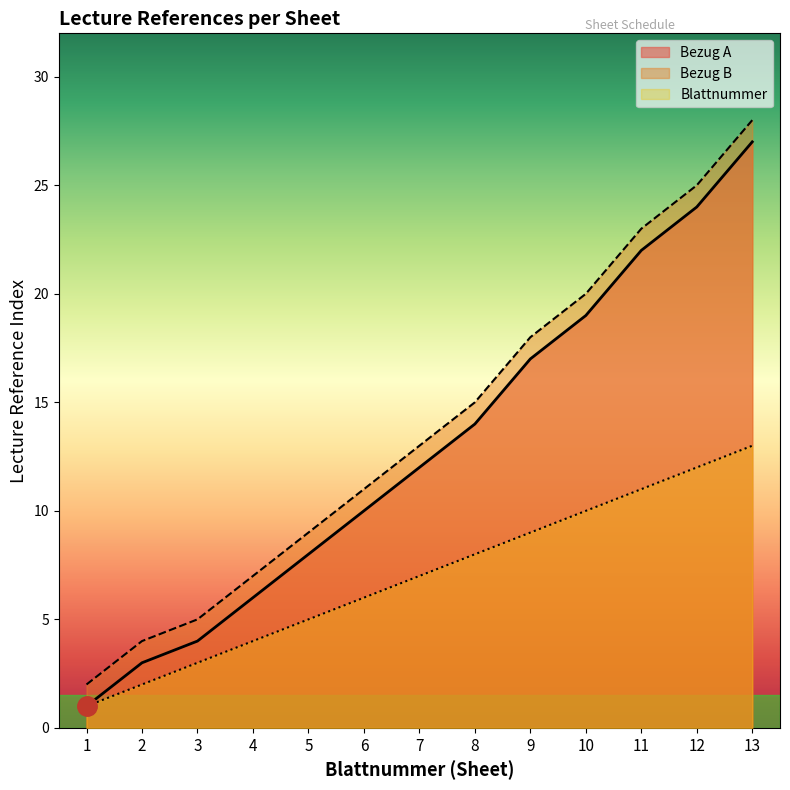

Between 13 and 10, which is larger?

13